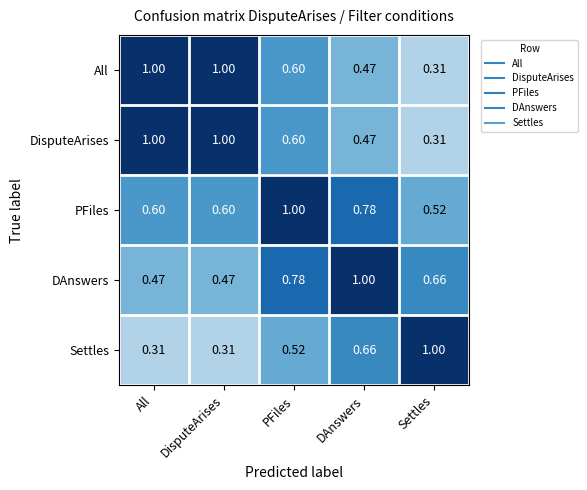

Which series has the largest total across all categories?

PFiles